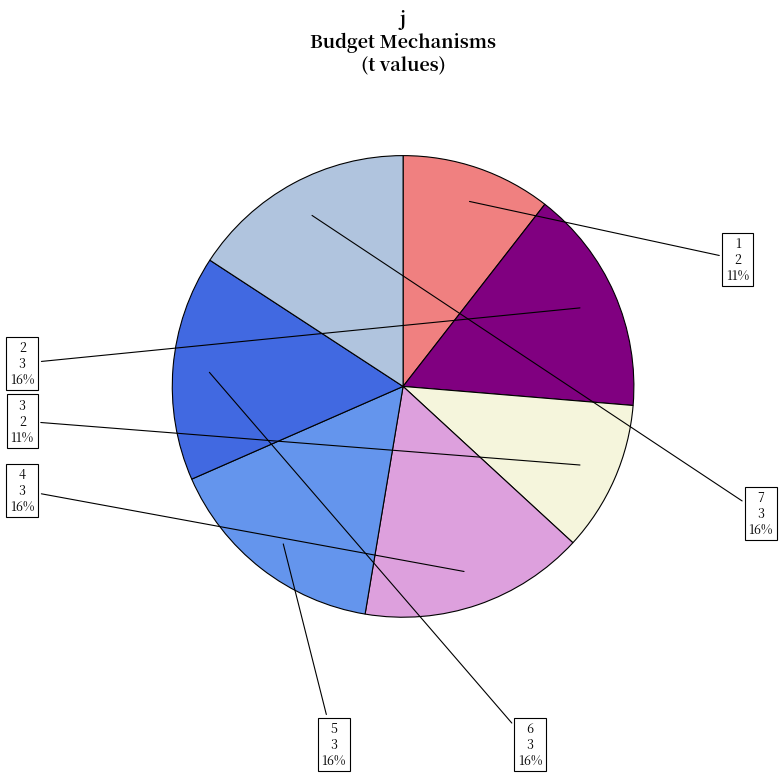

To the nearest percent, what is the difference between the largest and smallest slice percentages?

5%